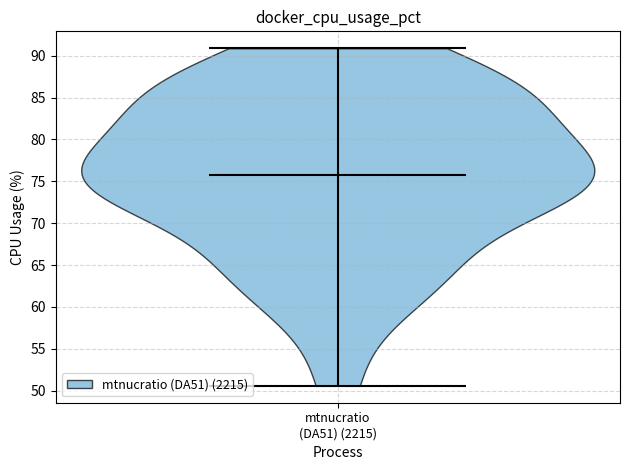

Read this violin plot against the y-axis: where its median line is, and the lowest and highest points the violin reaches. The values are not printed on the chart, so give them approximately, as read against the axis.

median line 75.5, lowest point 50.5, highest point 91.0